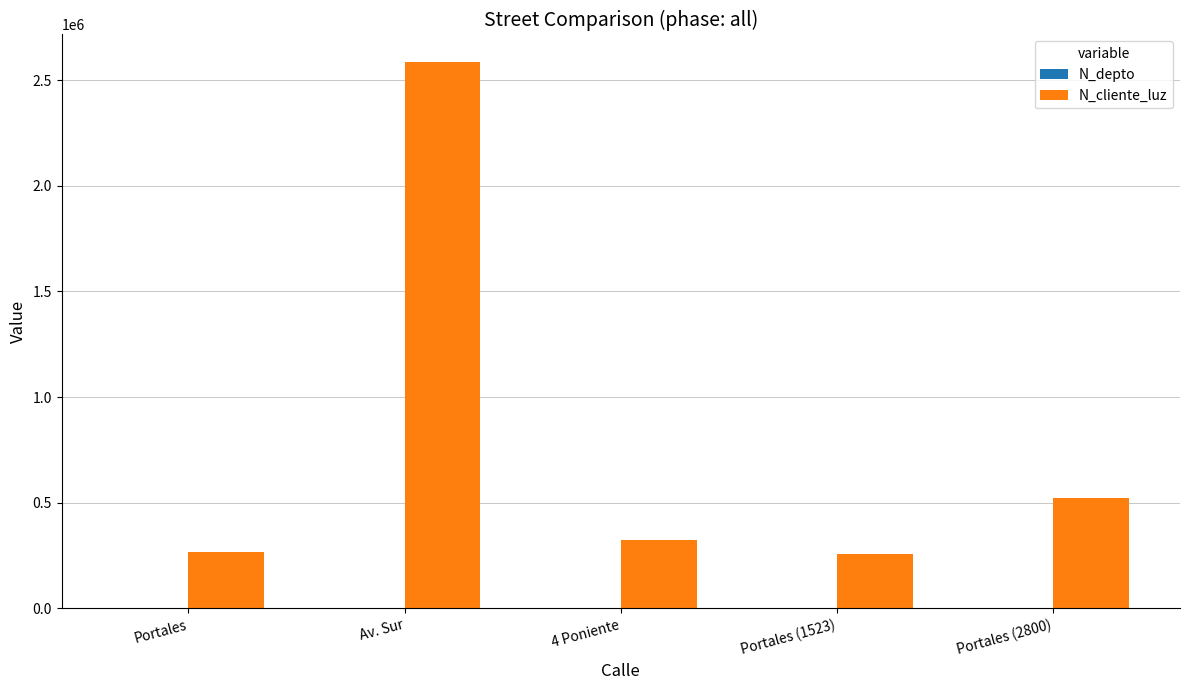

Which series has the largest range (max minus min)?

N_cliente_luz